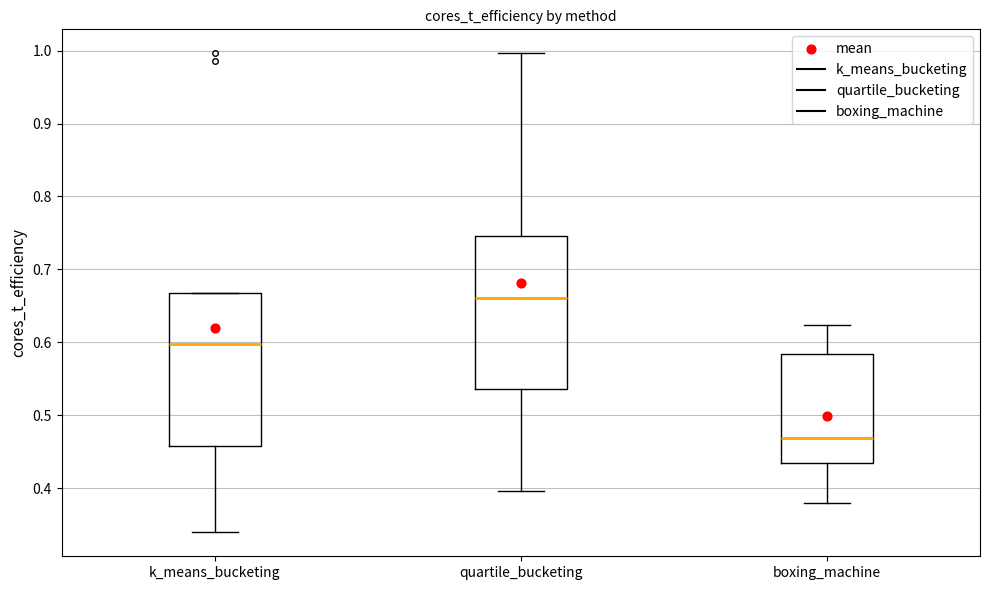

Where is the upper edge of the box for k_means_bucketing on the y-axis? The values are not printed on the chart, so give them approximately, as read against the axis.

0.67